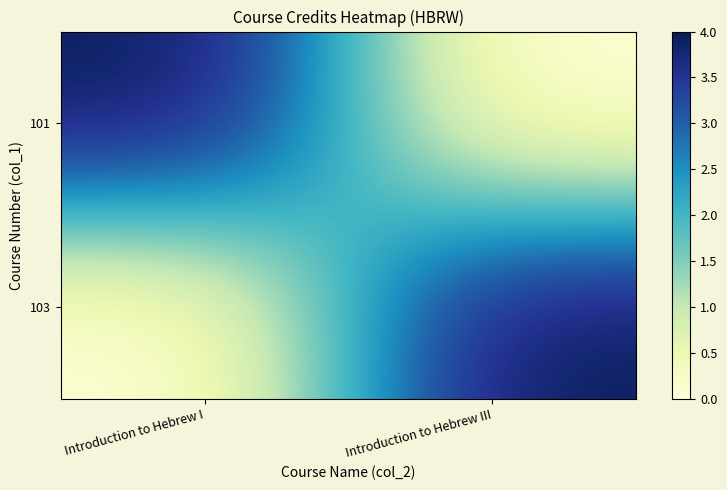

How many series are shown in this chart?

2